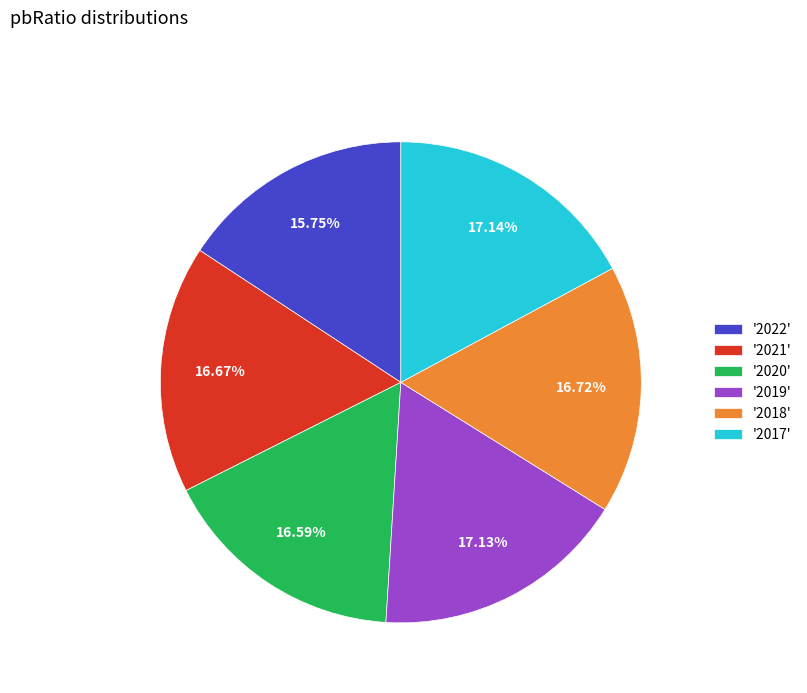

How many slices are in this pie chart?

6